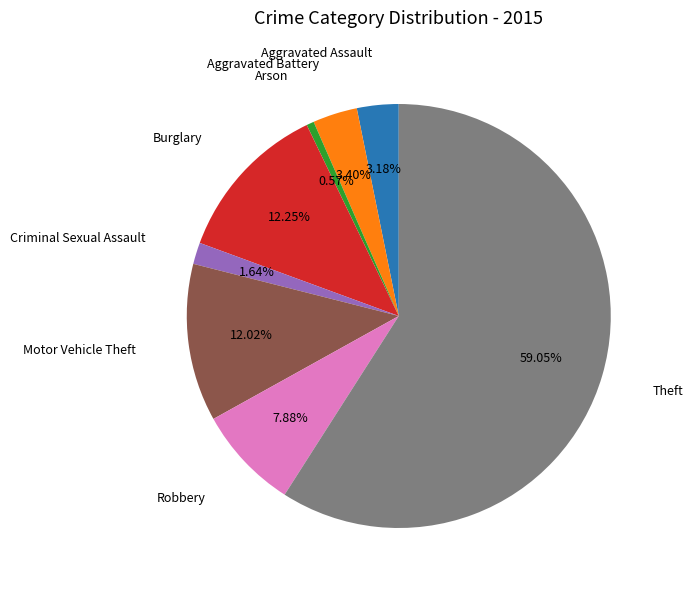

Does any single category account for the majority?

Yes